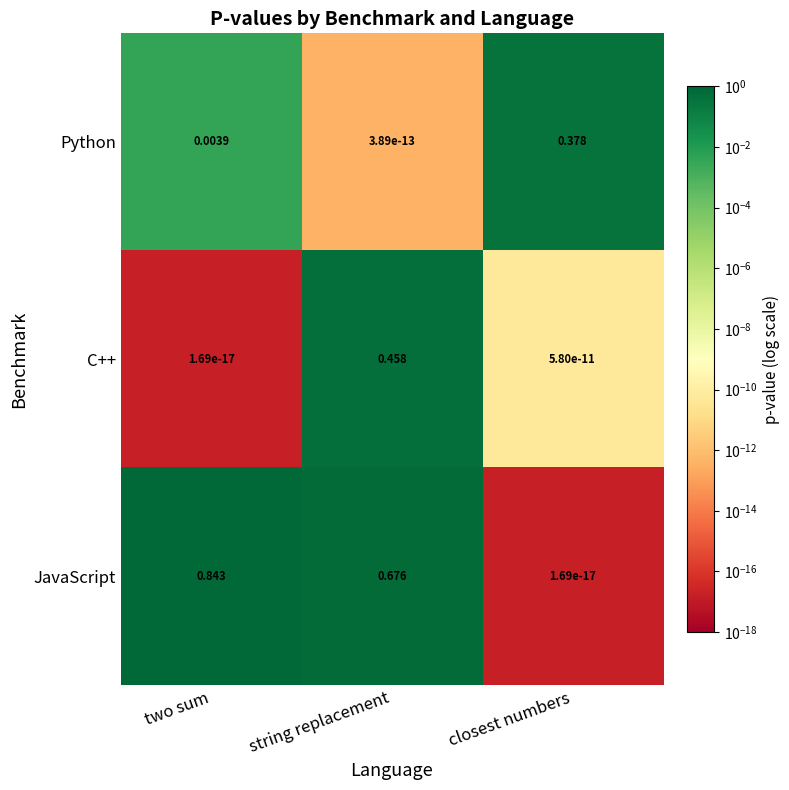

Rank the categories by Python value from lowest to highest.

string replacement, two sum, closest numbers